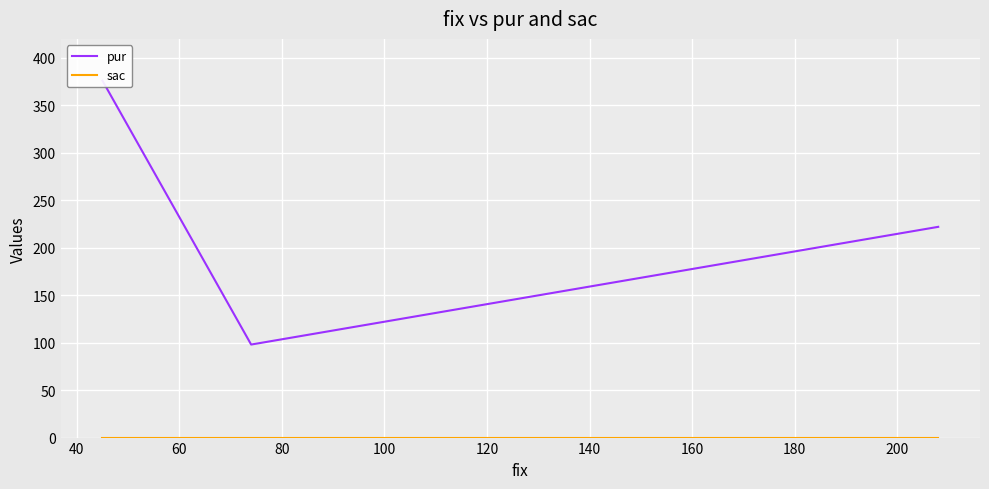

What are all the series names shown in the legend?

pur, sac